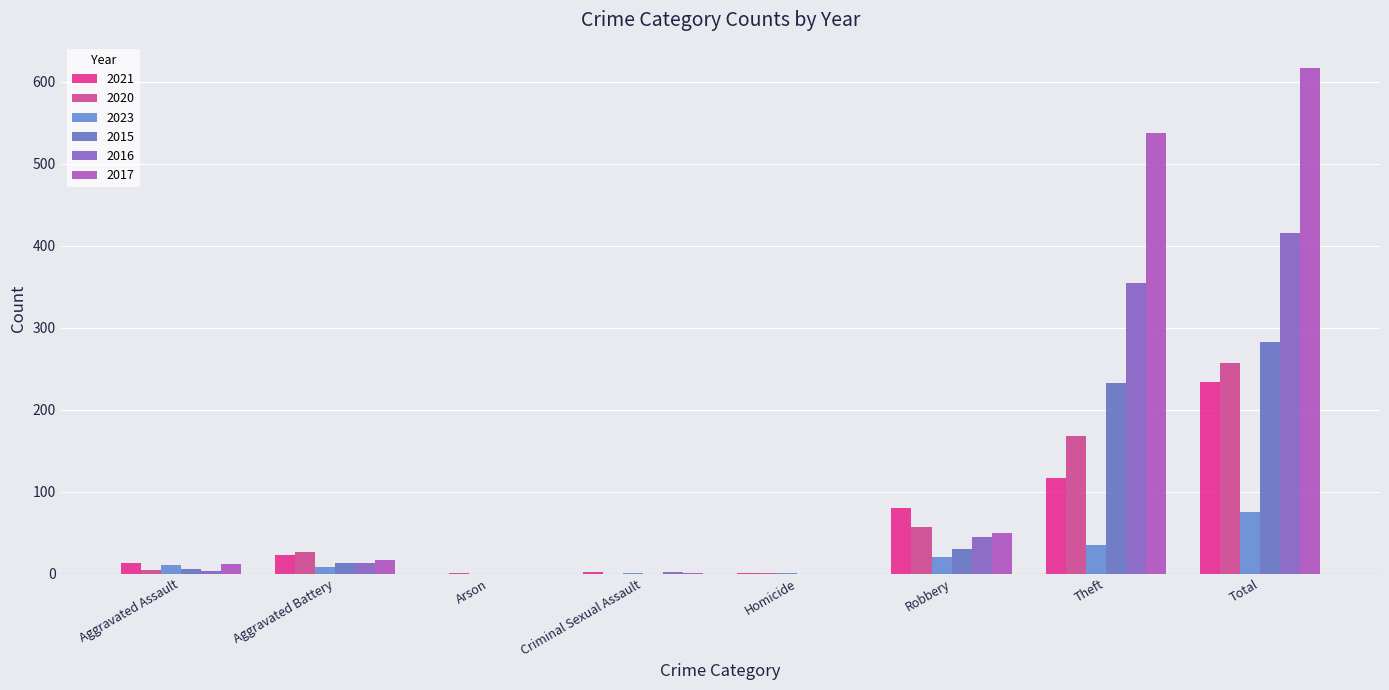

How many distinct data groups are displayed?

6